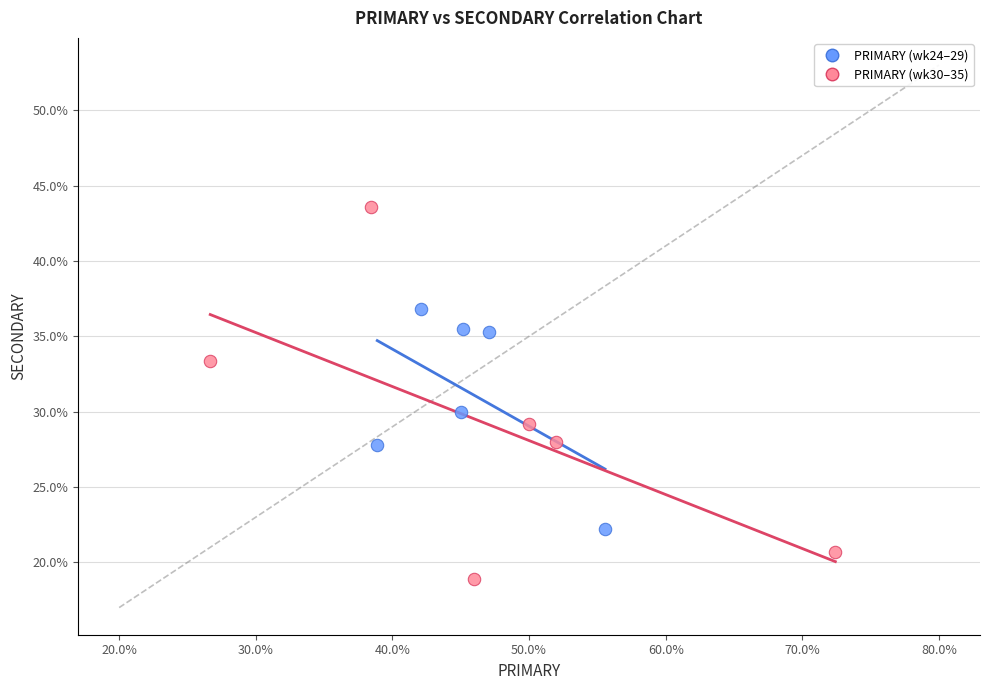

Which series reaches the minimum Y coordinate?

PRIMARY (wk30–35)